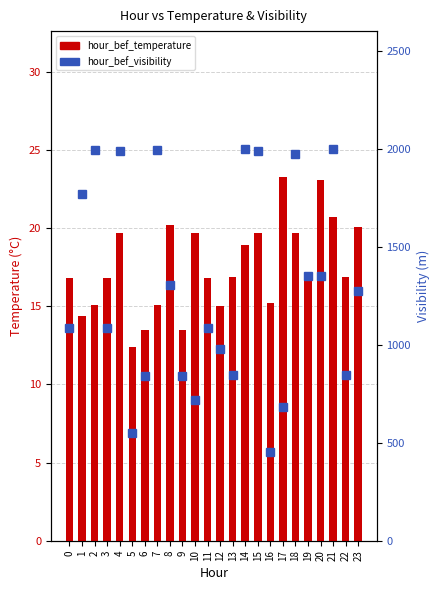

Reading left to right, extract all data points from this chart.

hour_bef_temperature: 16.8	14.4	15.1	16.8	19.7	12.4	13.5	15.1	20.2	13.5	19.7	16.8	15.0	16.9	18.9	19.7	15.2	23.3	19.7	16.9	23.1	20.7	16.9	20.1
hour_bef_visibility: 1086.0	1767.0	1992.0	1086.0	1986.0	550.0	839.0	1992.0	1304.0	839.0	718.0	1086.0	979.0	848.0	2000.0	1986.0	453.0	680.0	1973.0	1349.0	1352.0	2000.0	848.0	1273.0